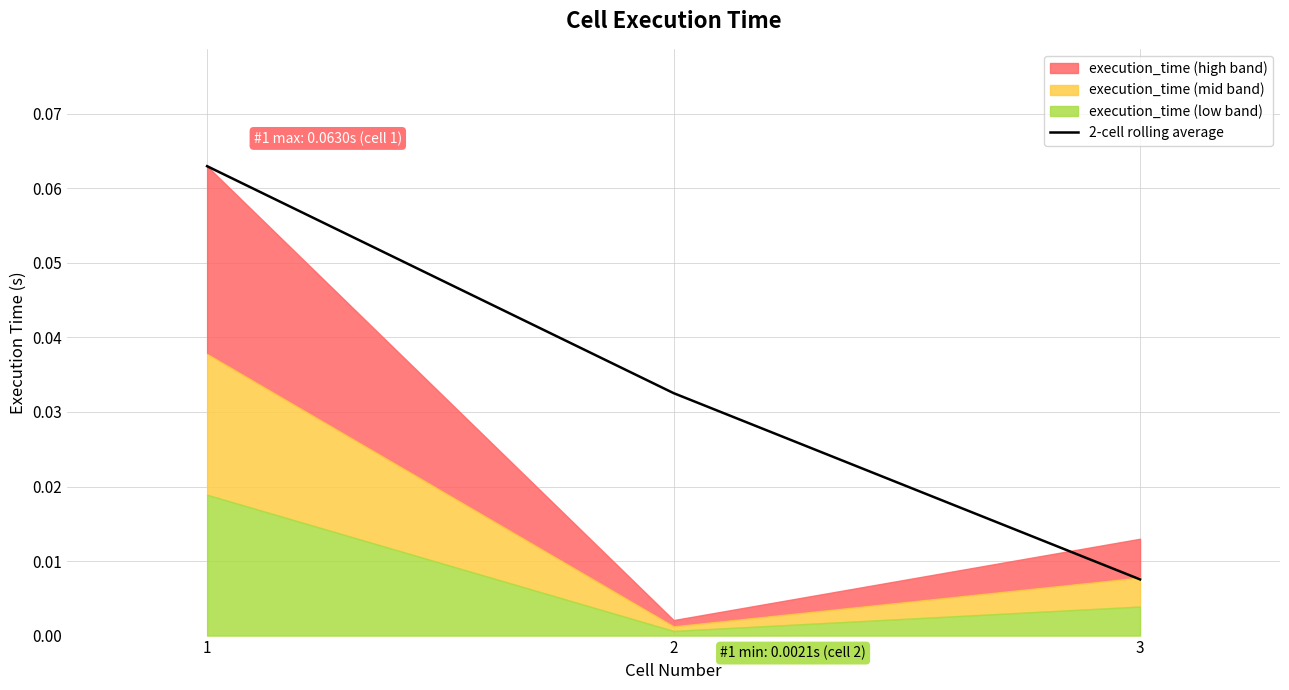

Reading right to left, transcribe all the data shown in this chart.

3=0.0	2=0.0	1=0.1